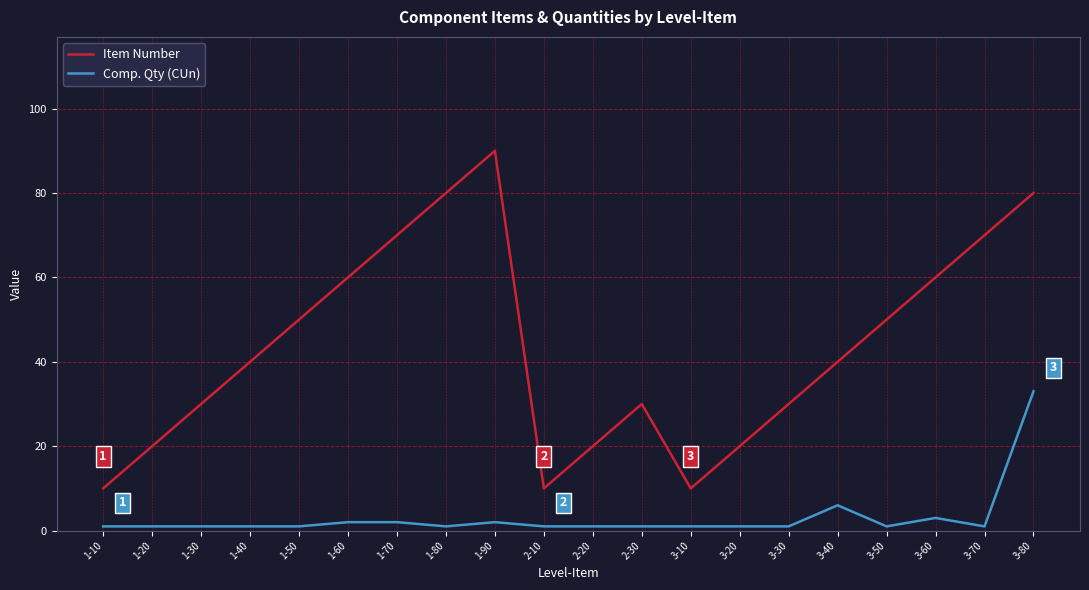

How many distinct data groups are displayed?

2